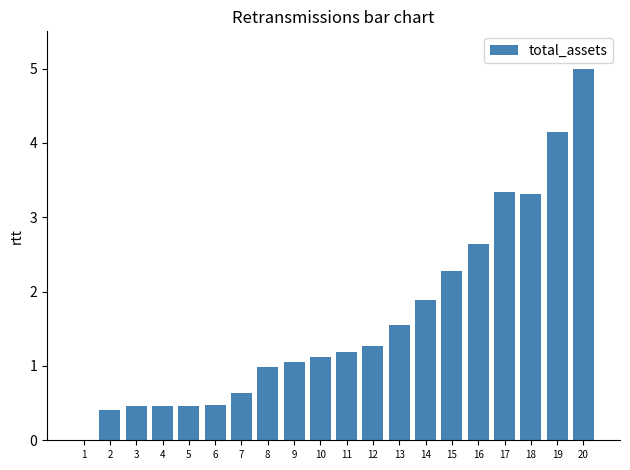

What is the sum of all values?

32.7